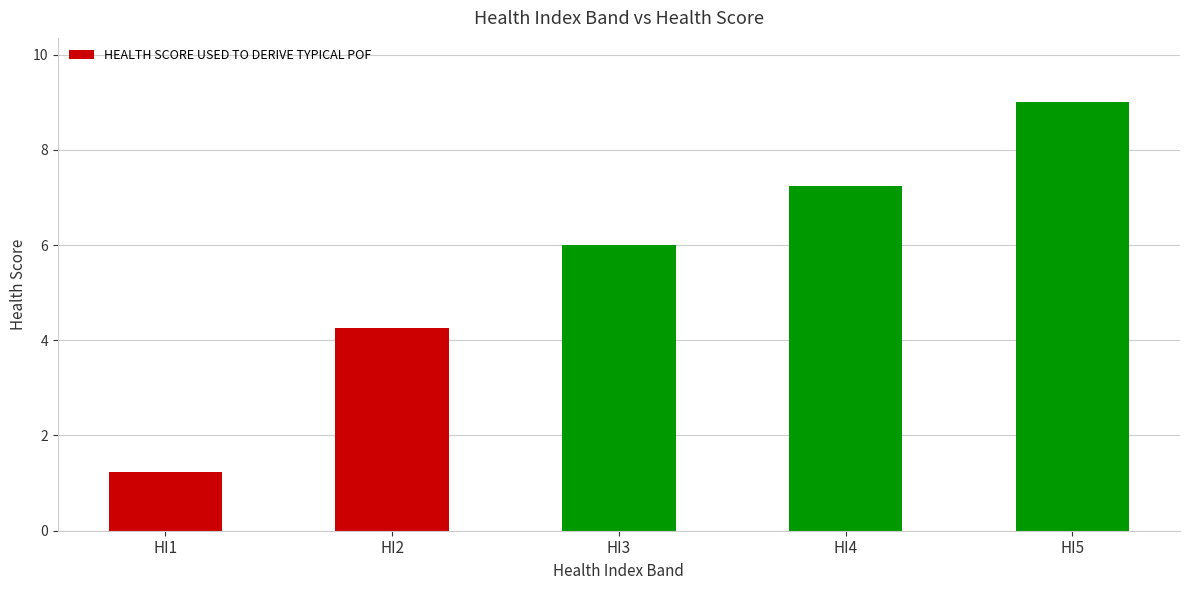

The value at HI4 is 11.9. True or false?

False